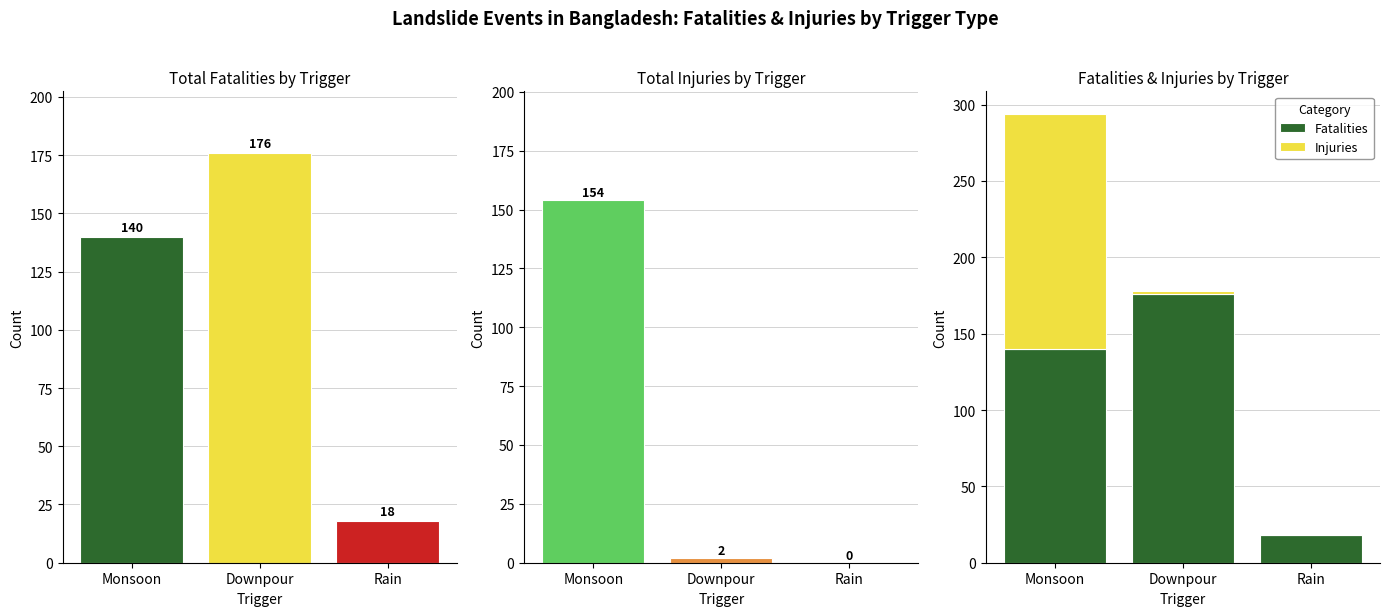

What position from the left is Monsoon?

1